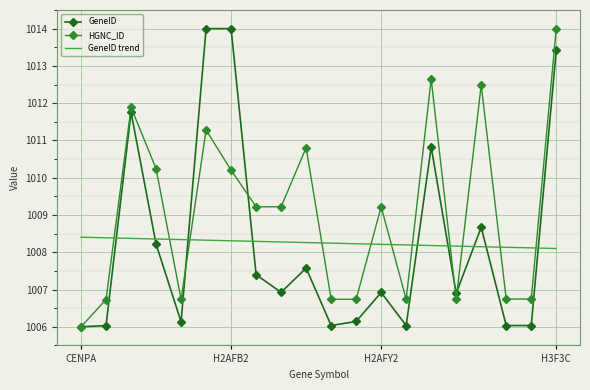

Count the number of data series in this chart.

3